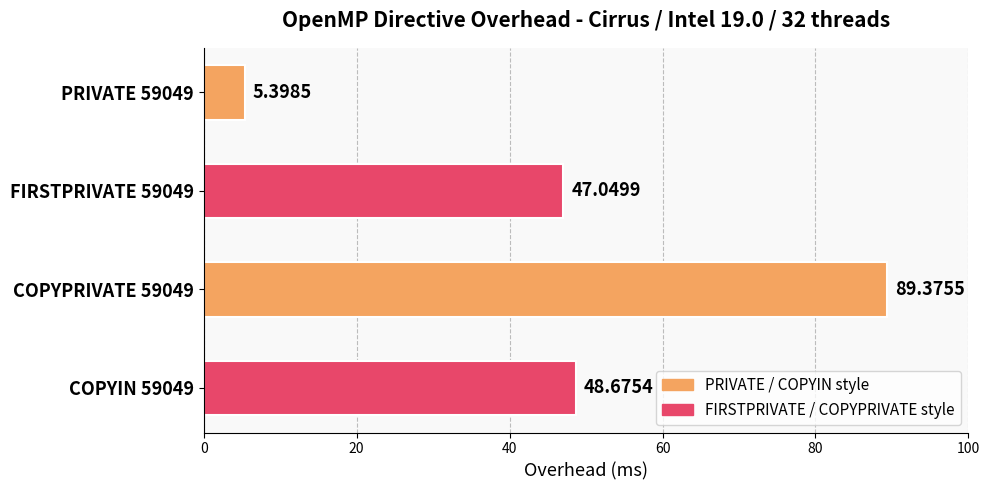

Where is the data nearest to the value 47?

FIRSTPRIVATE 59049